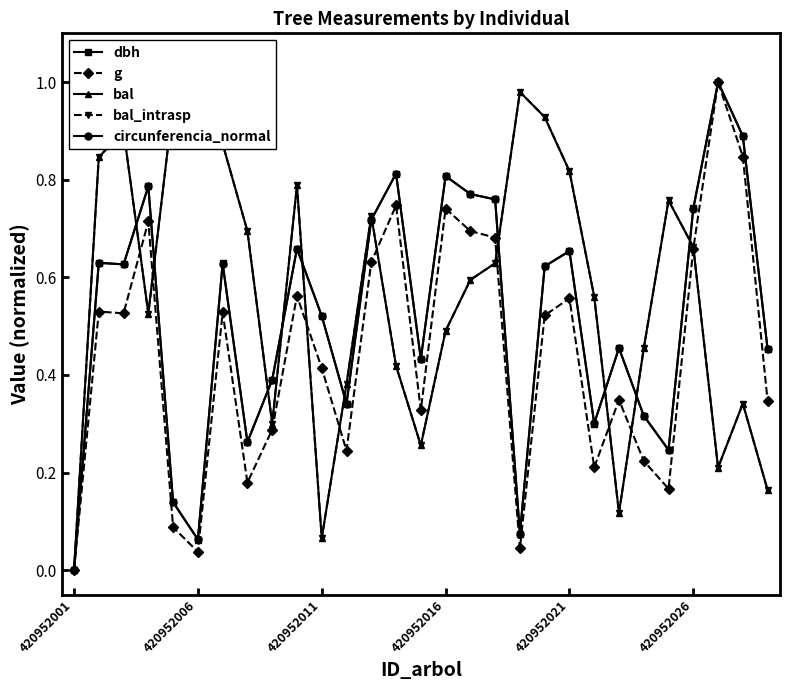

Which series has the largest total across all categories?

bal